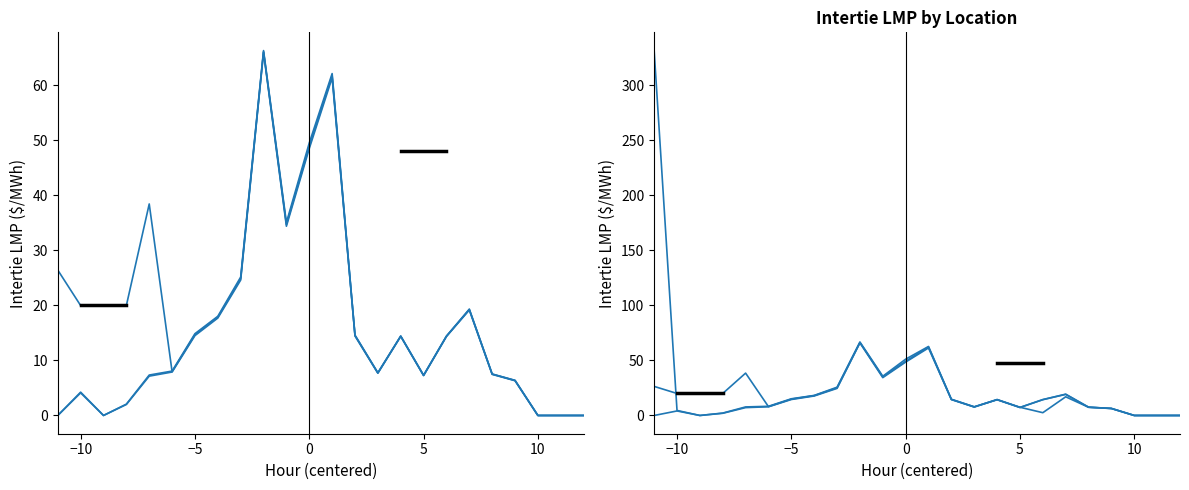

Which has a higher value, 5 or −10?

5